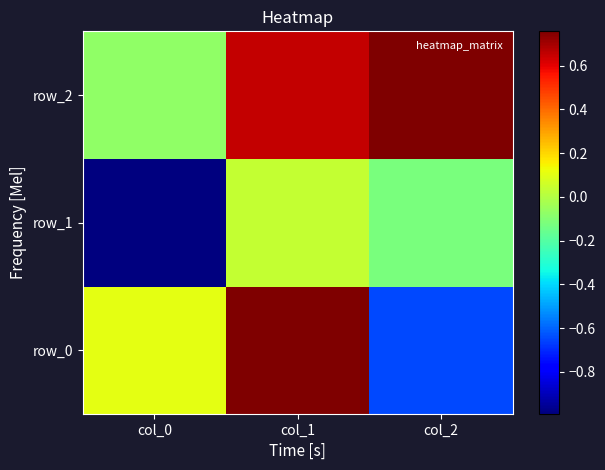

What is the lowest value of the row_2 series?

-0.1